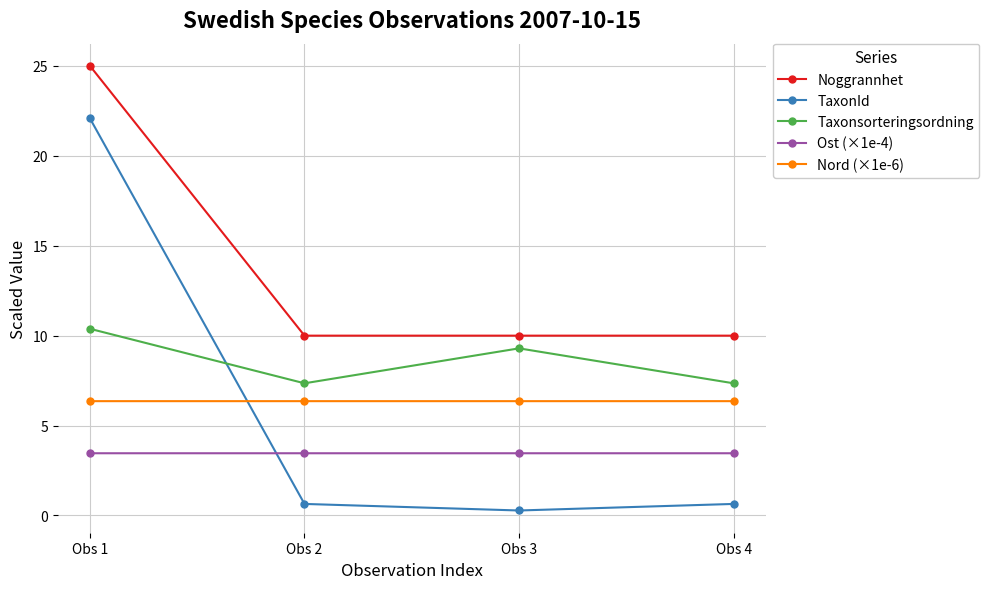

The TaxonId series shows 0.6 at Obs 2. True or false?

True